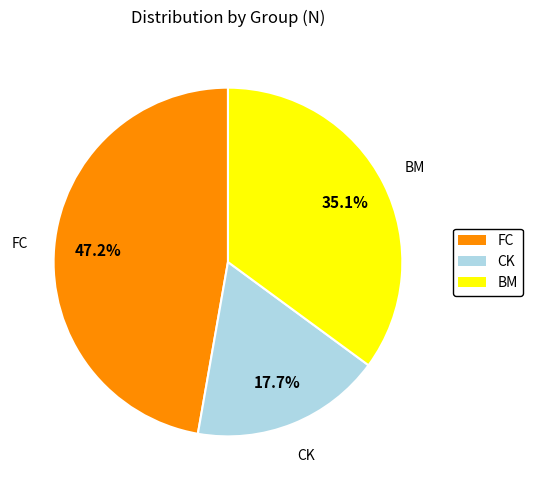

Count the number of slices in the pie.

3